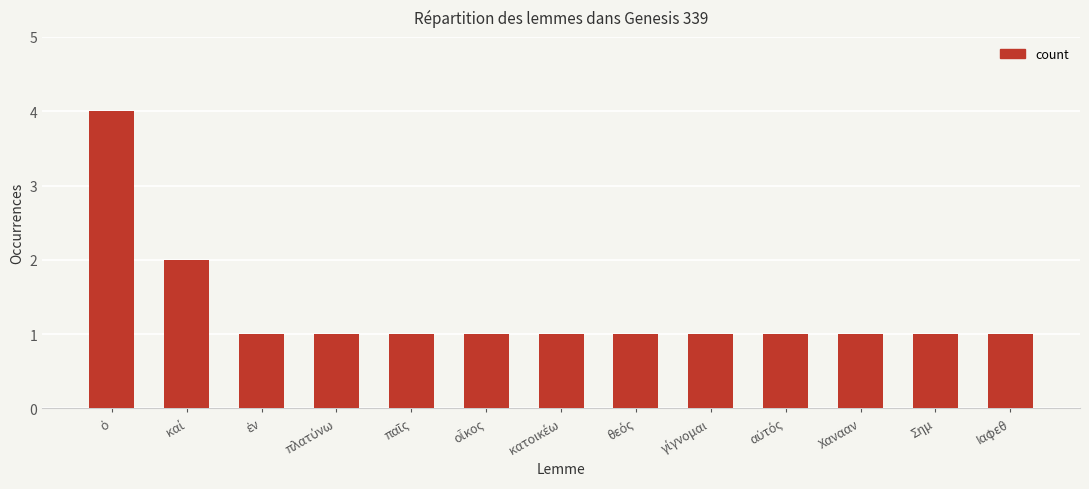

What is the difference between the maximum and second lowest values?

3